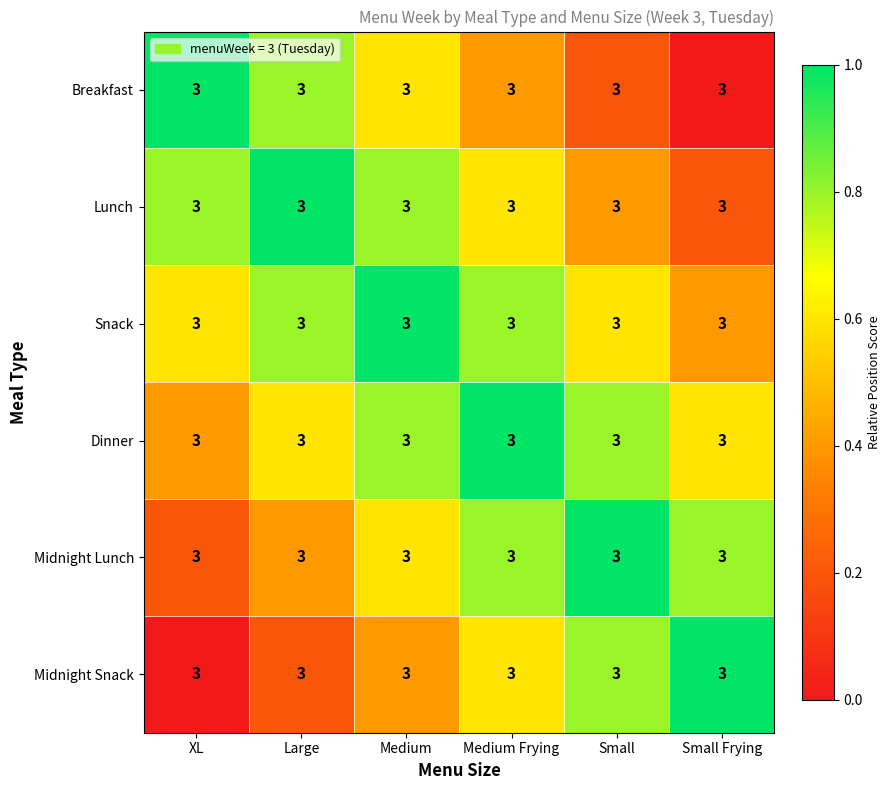

What is the spread (max minus min) of values at Medium Frying?

0.6